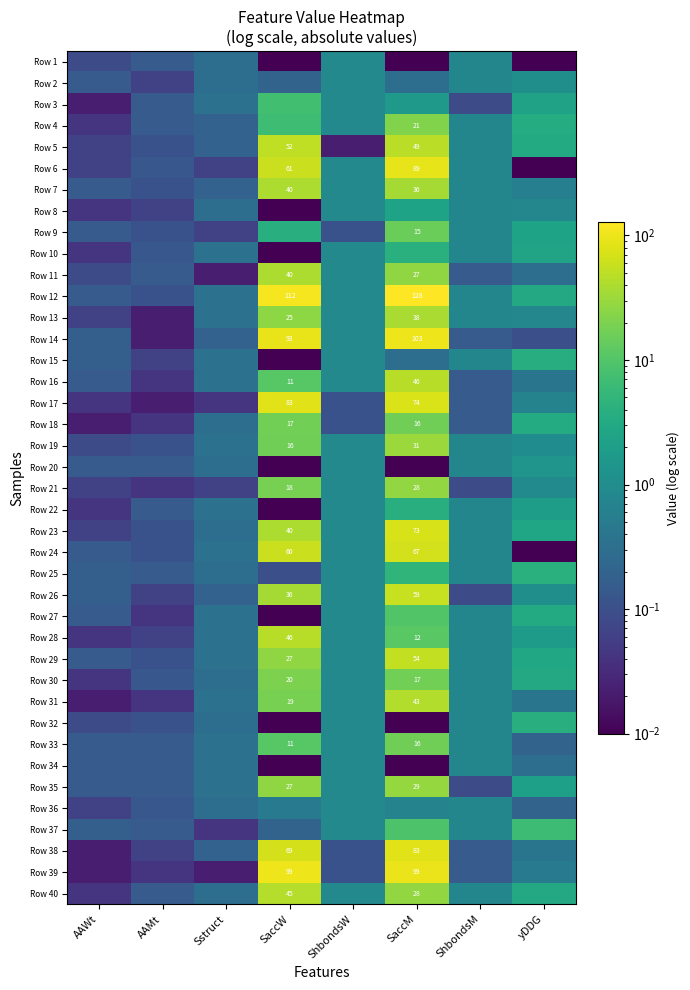

List the labels in order of Row 8 value, smallest first.

SaccW, AAWt, AAMt, Sstruct, ShbondsM, yDDG, ShbondsW, SaccM